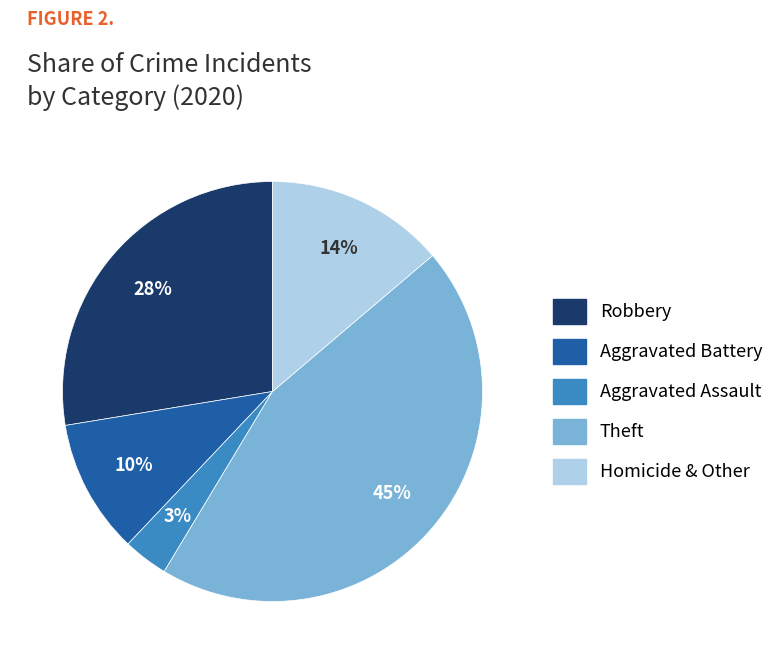

To the nearest percent, what is the average slice percentage?

20%